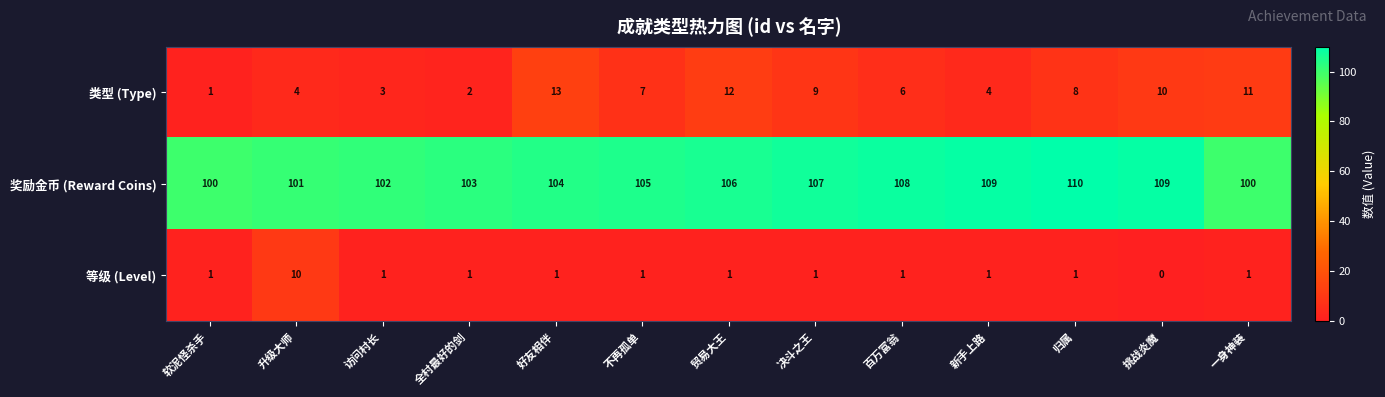

At 不再孤单, list the series in order from smallest to largest.

等级 (Level), 类型 (Type), 奖励金币 (Reward Coins)